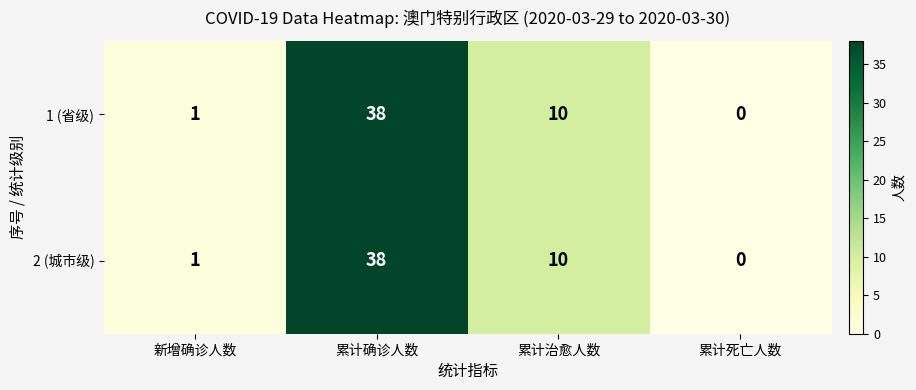

Rank the categories by 1 (省级) value from lowest to highest.

累计死亡人数, 新增确诊人数, 累计治愈人数, 累计确诊人数